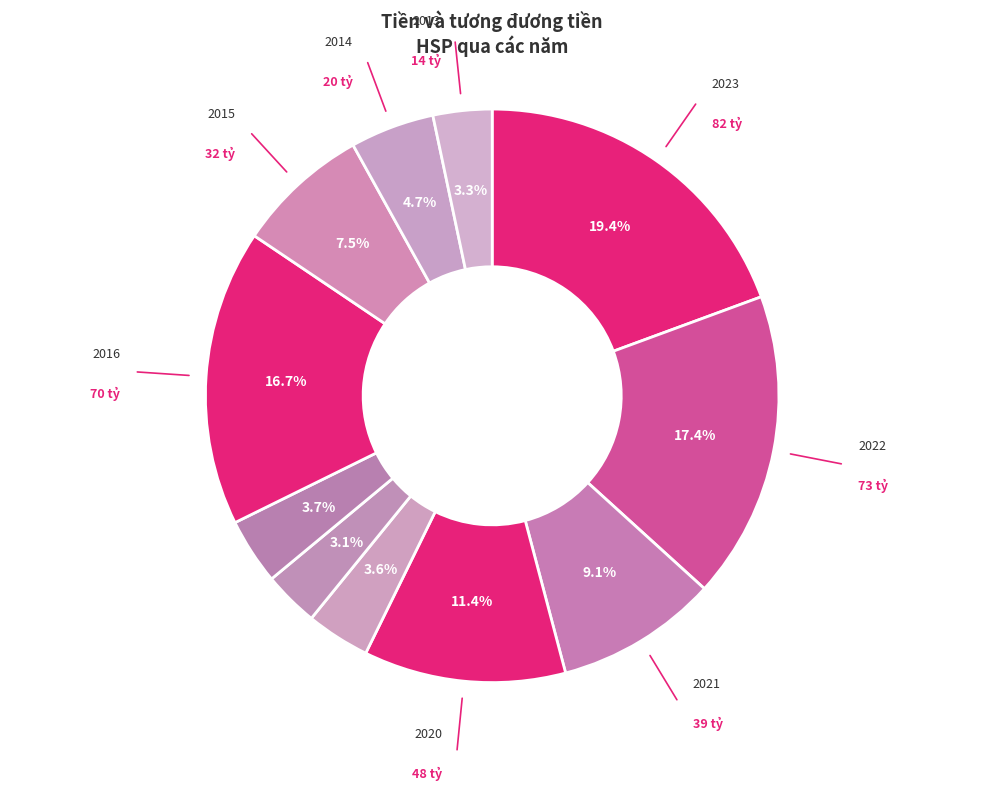

Which category has the smallest portion of the pie?

2018